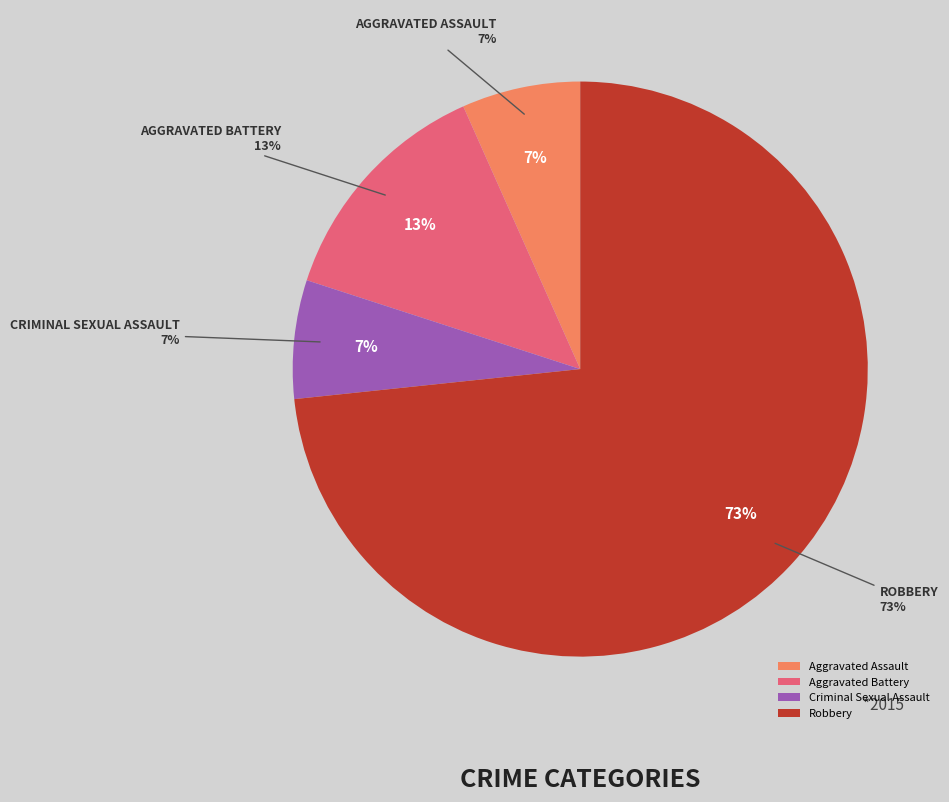

To the nearest percent, what percentage of the pie is Aggravated Battery?

13%